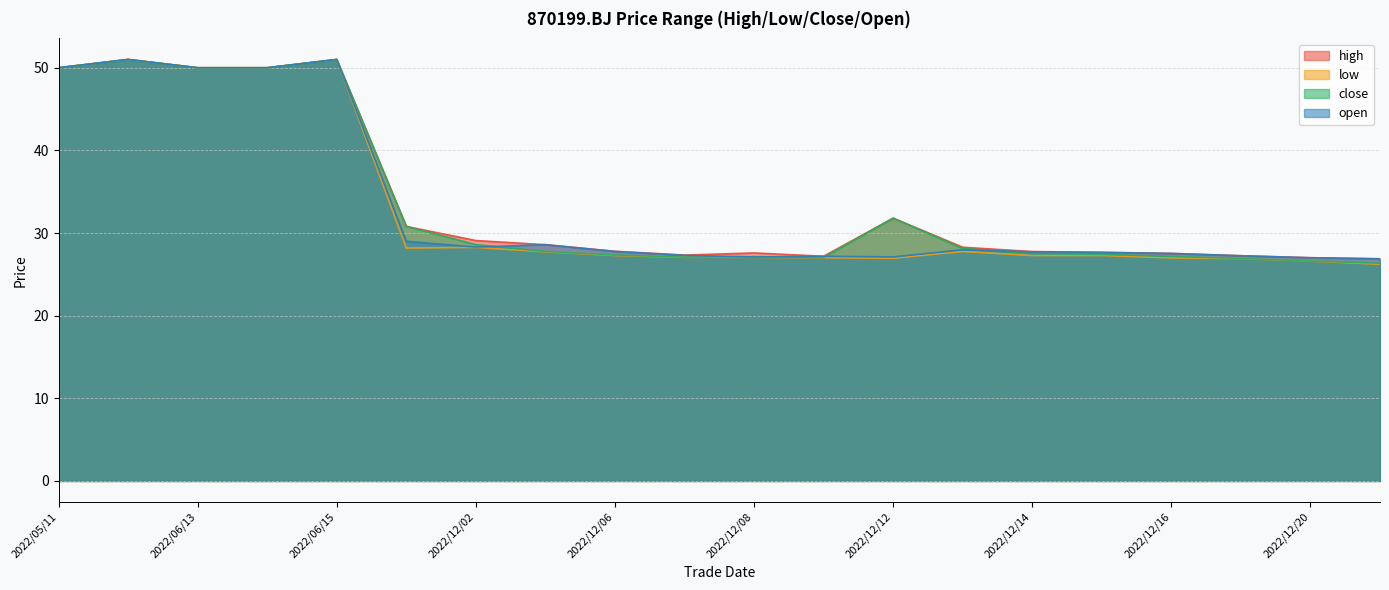

How many values in the low series are below 27?

4